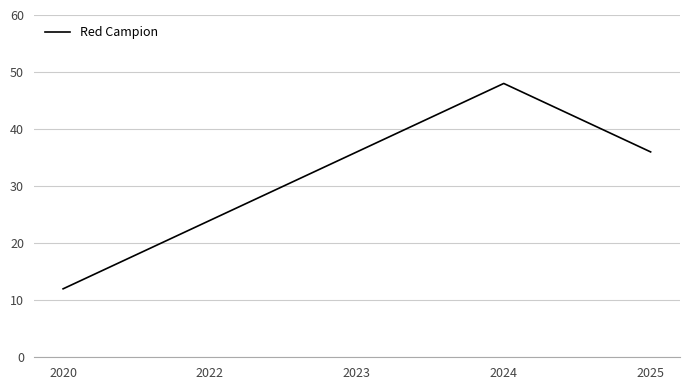

Is it true that the value at 2020 is 12?

True